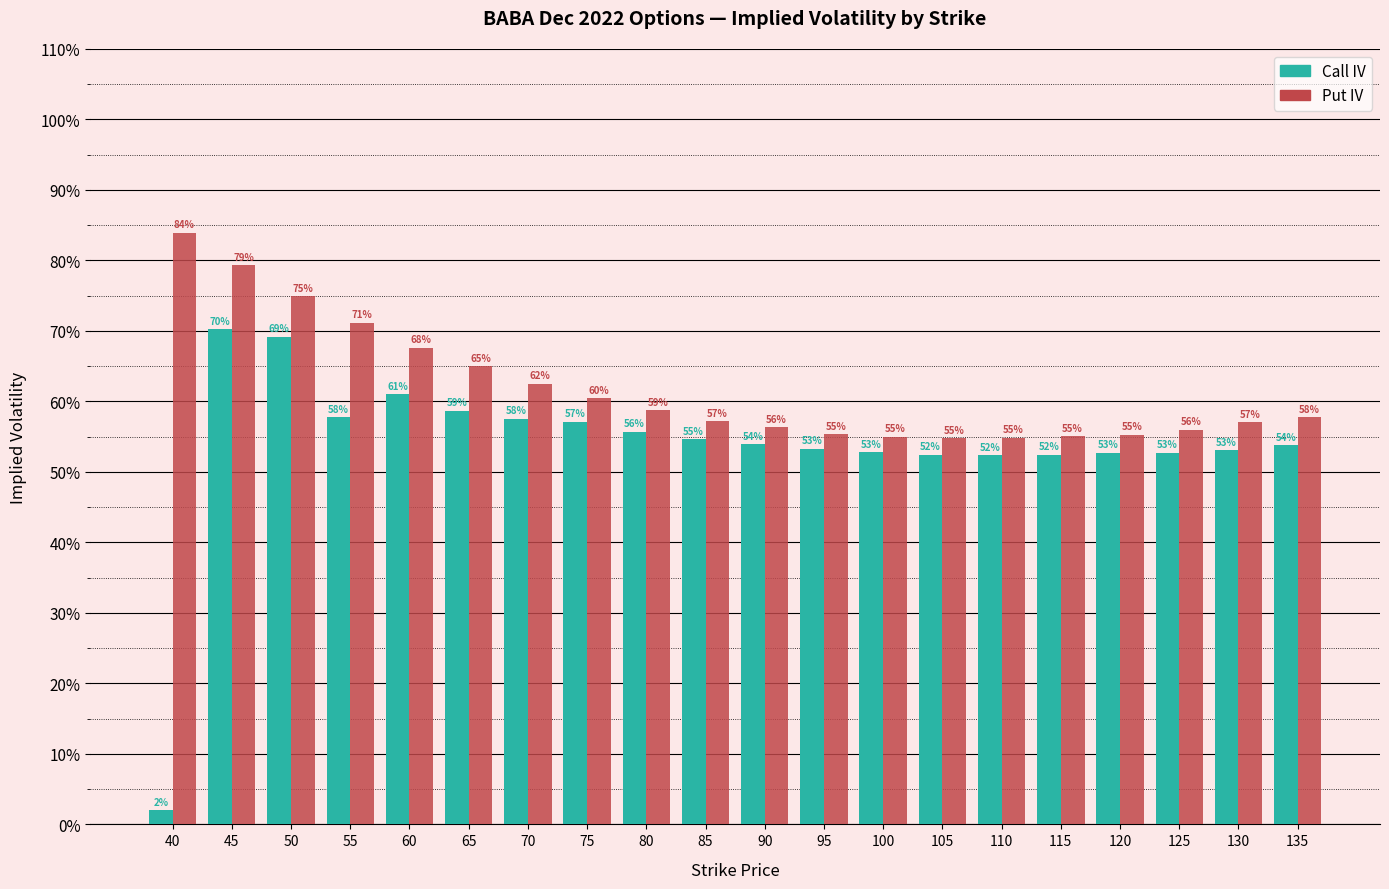

What are all the series names shown in the legend?

Call IV, Put IV